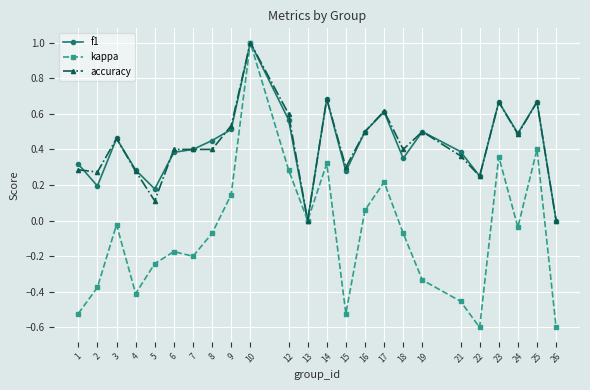

At which category is the sum across all series the highest?

10